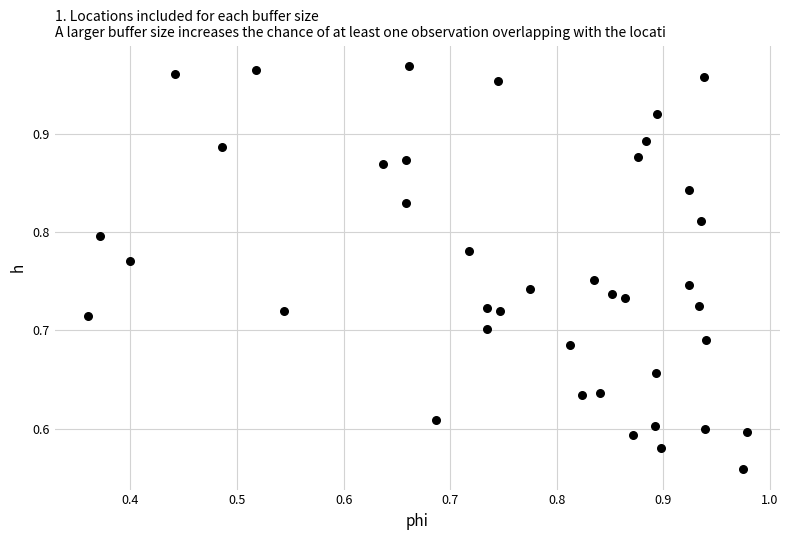

What is the range of Y values (max minus min)?

0.4